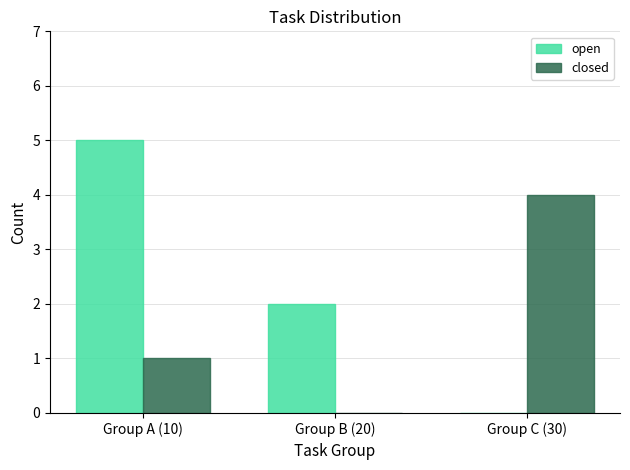

Between Group B (20) and Group C (30), which series saw the biggest shift?

closed